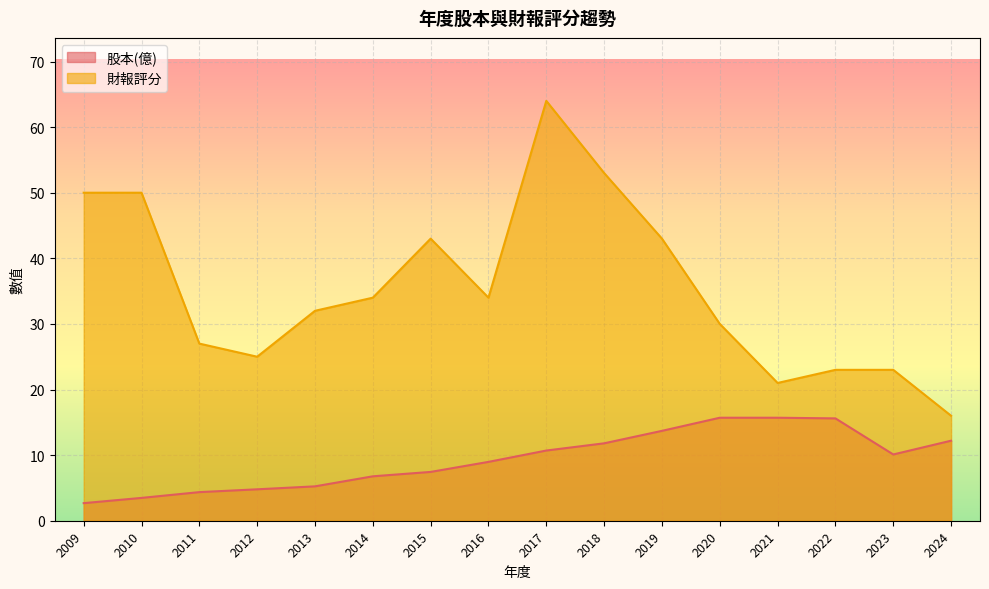

The 股本(億) series shows 4.4 at 2011. True or false?

True